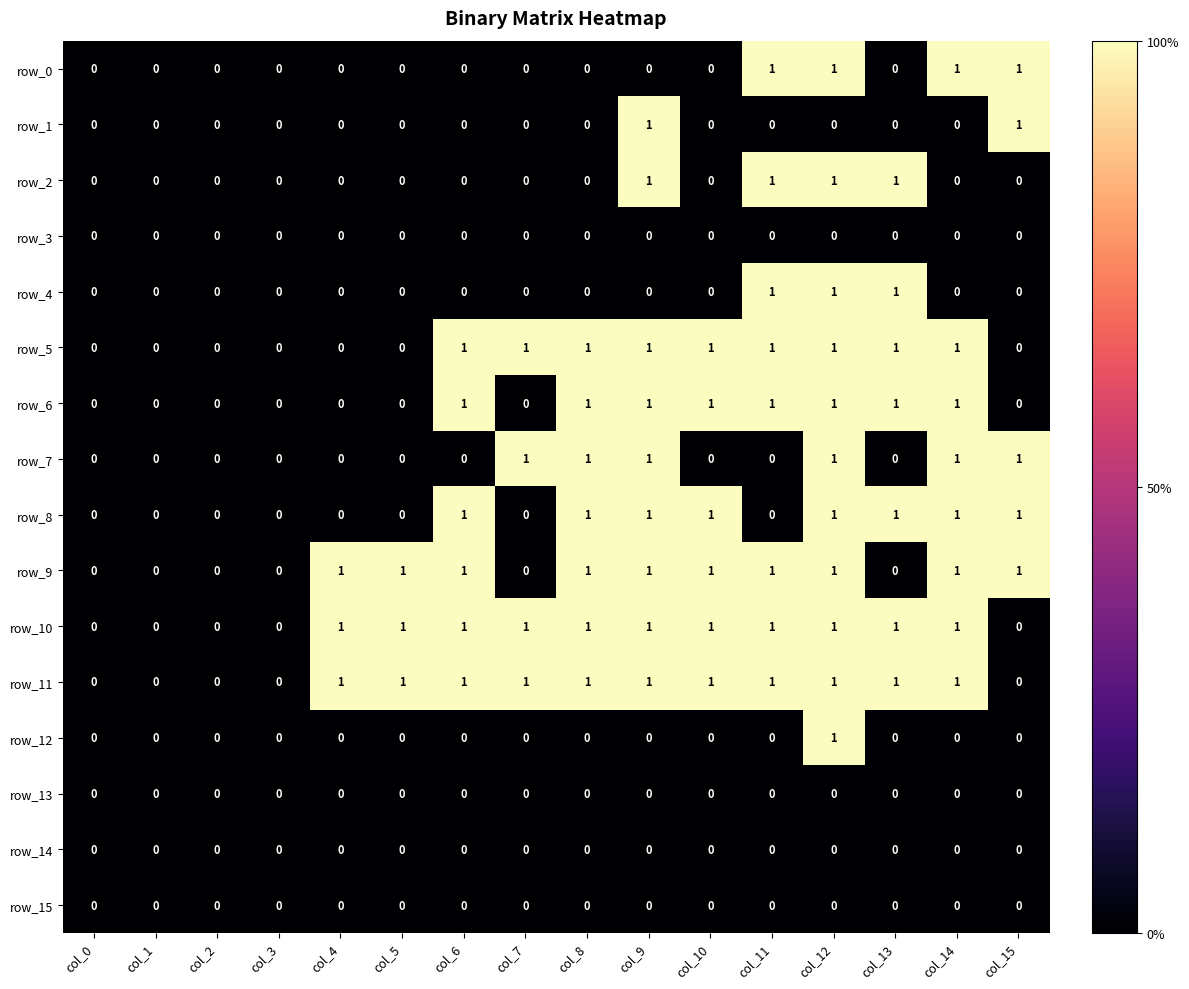

At which category is the sum across all series the highest?

col_12